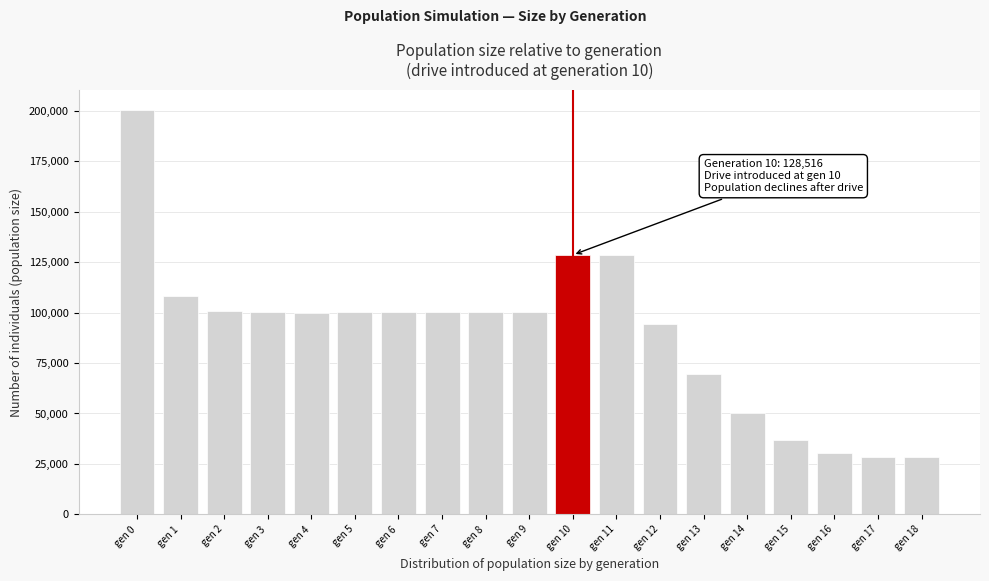

What is the minimum value shown in the chart?

28499